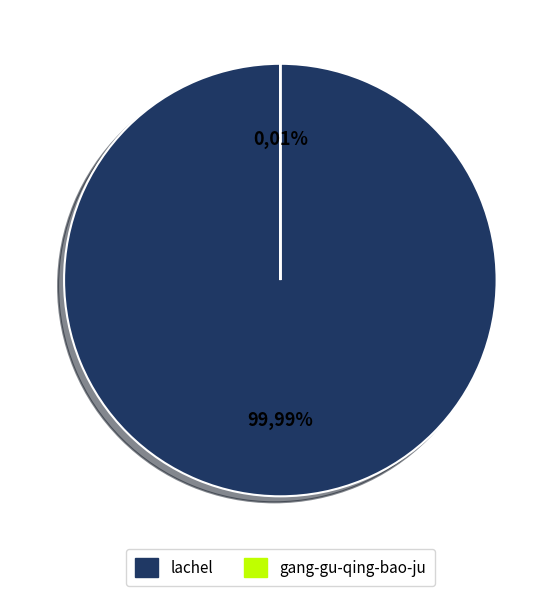

Rank the categories by value from highest to lowest.

lachel, gang-gu-qing-bao-ju